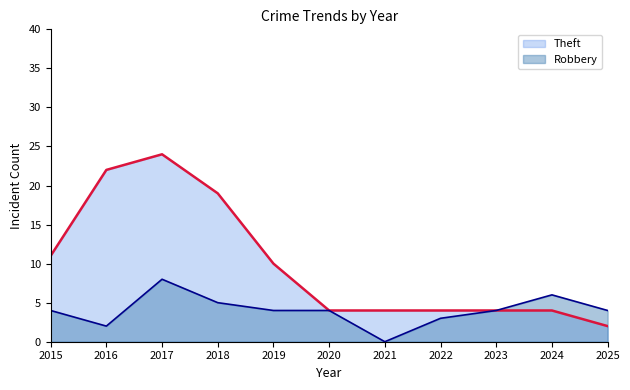

True or false: Robbery has more than 2 points higher than both neighbors.

False